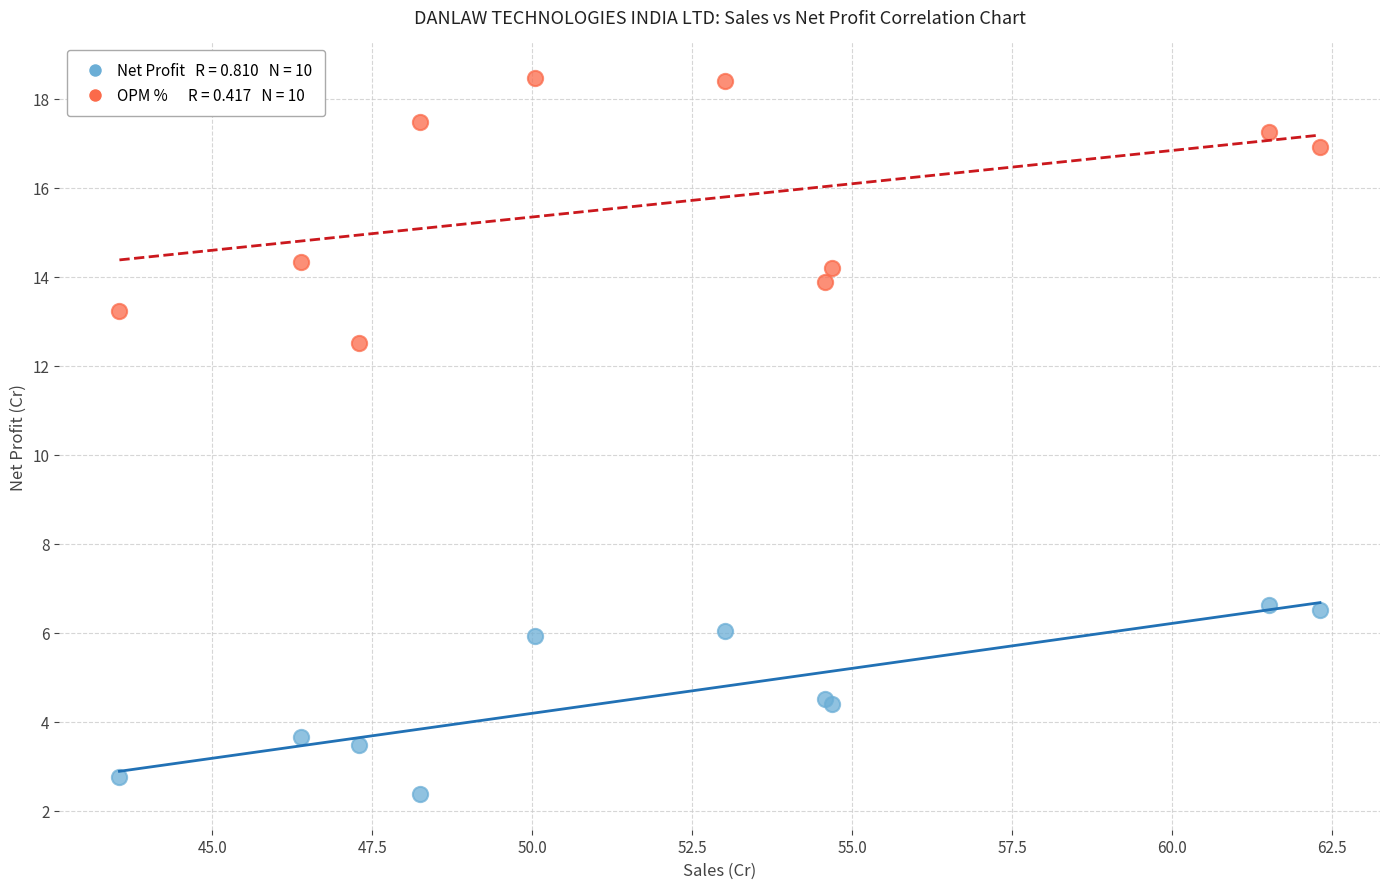

Across all series, what Y value is closest to 10?

12.5